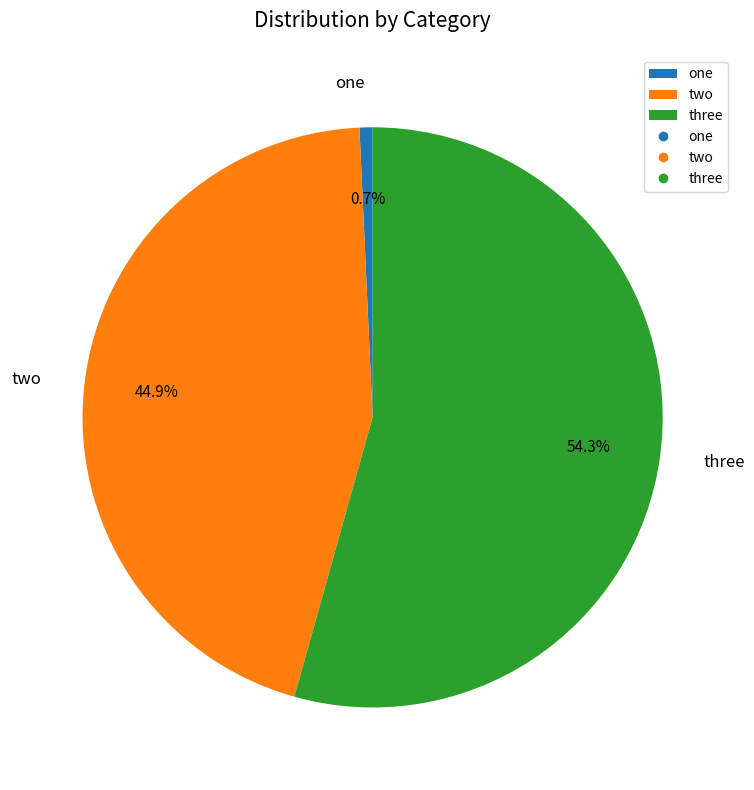

Does three account for over 50% of the chart?

Yes